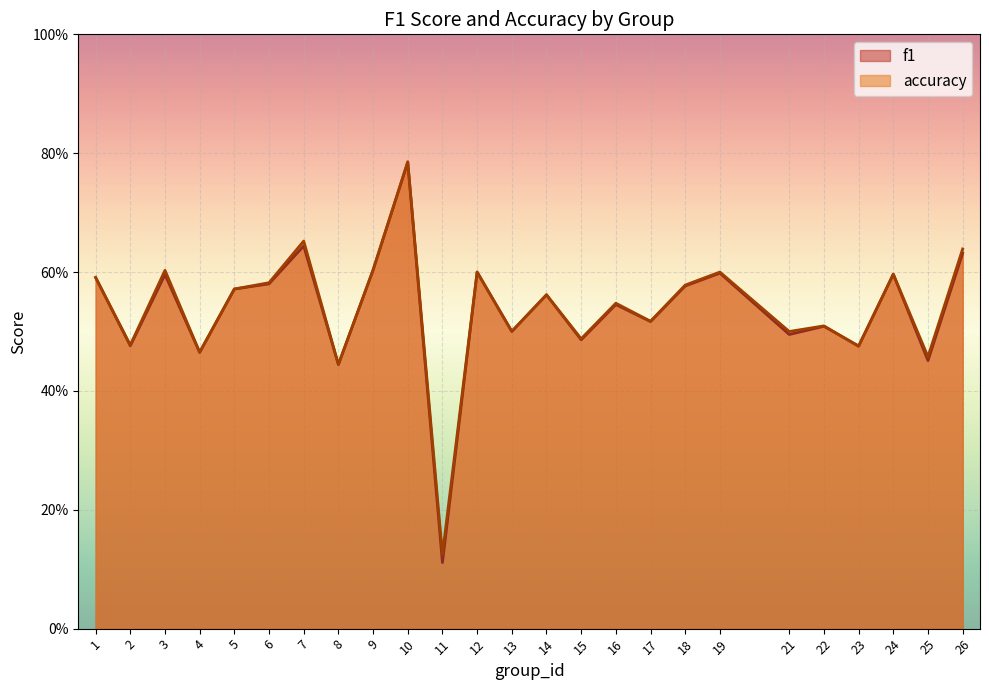

What is the difference between the accuracy values at 16 and 26?

0.1